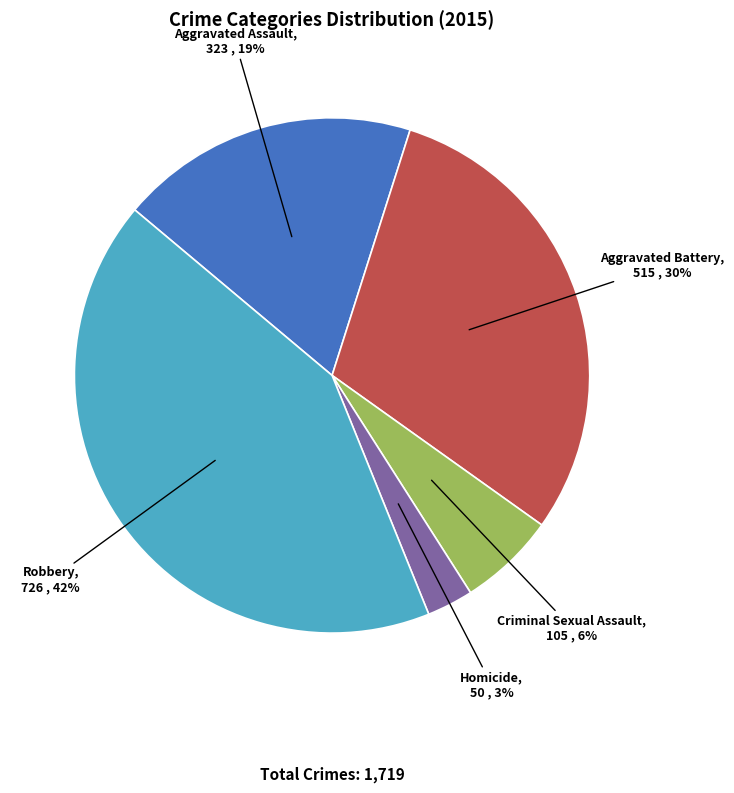

Which slice is the largest?

Robbery